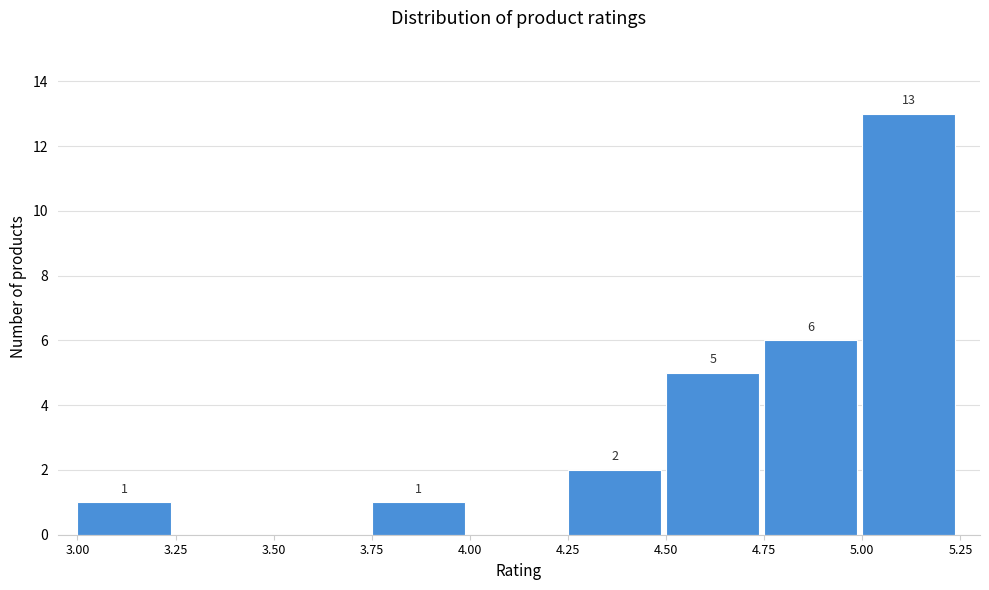

Which range on the x-axis has the tallest bar?

5.00 to 5.25